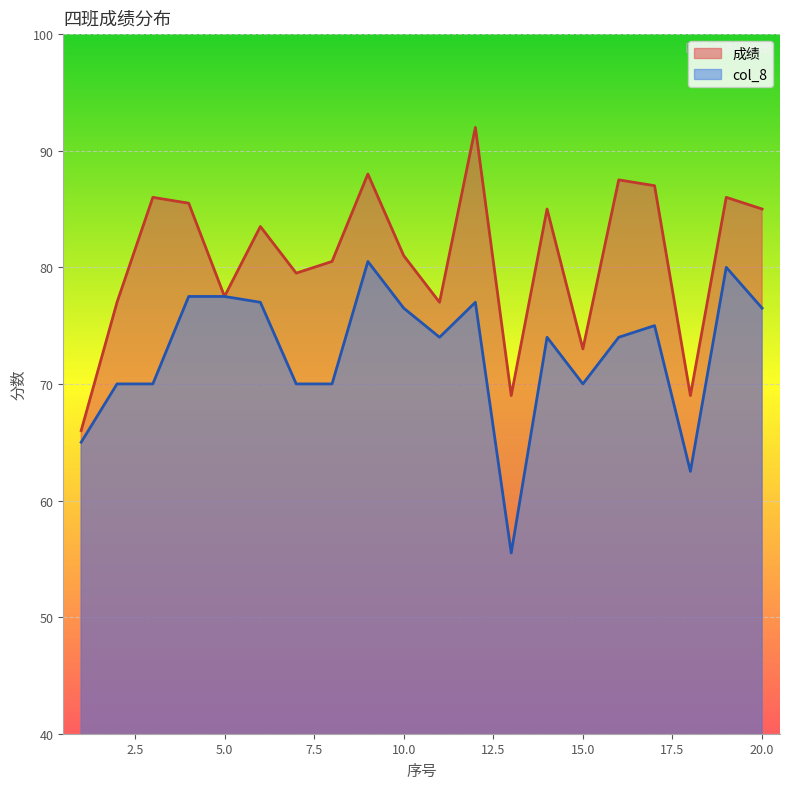

How many distinct data groups are displayed?

2